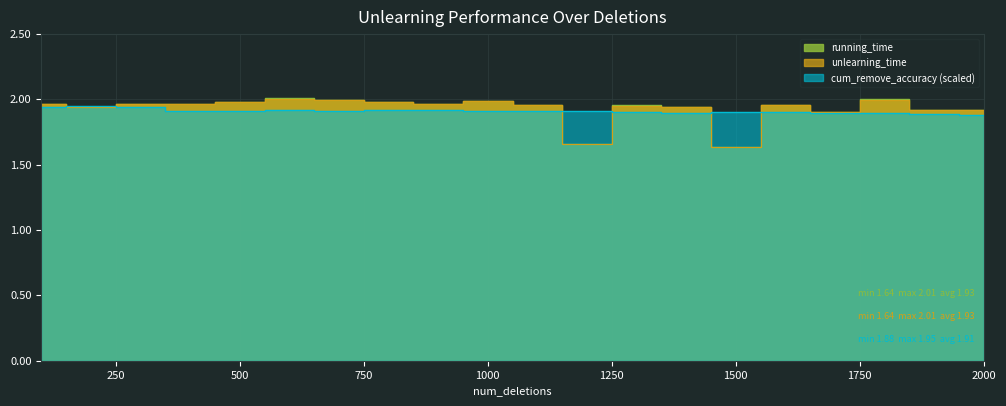

What is the maximum value for cum_remove_accuracy?

1.9